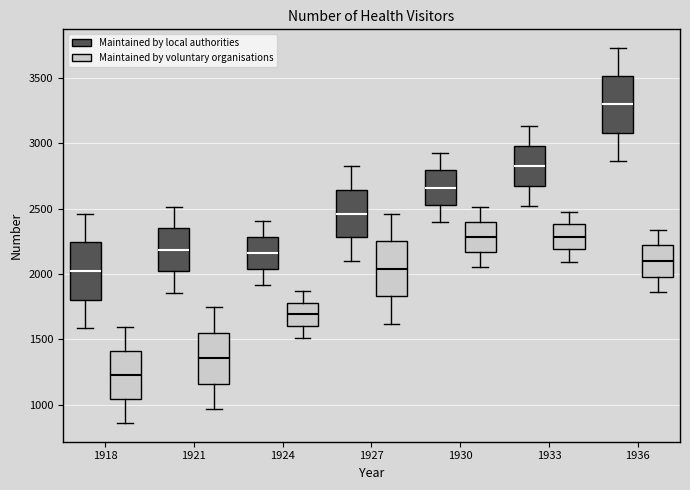

Where does the lower whisker of the box for 1936 (Maintained by local authorities) end on the y-axis? The values are not printed on the chart, so give them approximately, as read against the axis.

2850